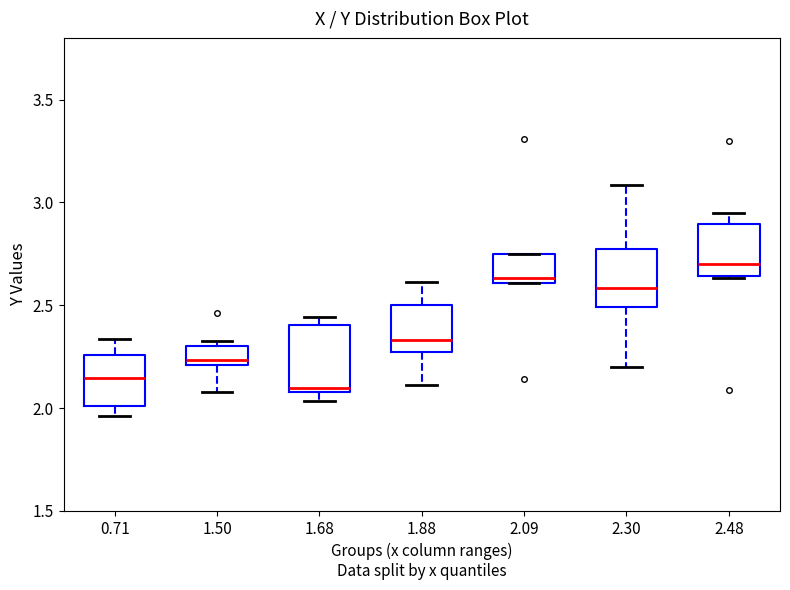

Reading left to right, transcribe this box plot: for each box, give where its median line is, the range the box spans, and where its two whiskers end, as read against the y-axis. The values are not printed on the chart, so give them approximately, as read against the axis.

0.71: median 2.15, box 2.00 to 2.25, whiskers 1.95 to 2.35
1.50: median 2.25, box 2.20 to 2.30, whiskers 2.10 to 2.30 (just above the box's upper edge)
1.68: median 2.10 (just above the box's lower edge), box 2.10 to 2.40, whiskers 2.05 to 2.45
1.88: median 2.35, box 2.25 to 2.50, whiskers 2.10 to 2.60
2.09: median 2.65, box 2.60 to 2.75, whiskers 2.60 to 2.75
2.30: median 2.60, box 2.50 to 2.80, whiskers 2.20 to 3.10
2.48: median 2.70, box 2.65 to 2.90, whiskers 2.65 to 2.95